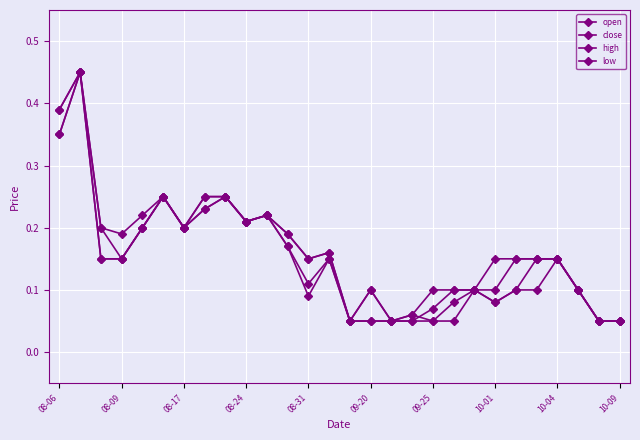

How many lines are shown in the chart?

4